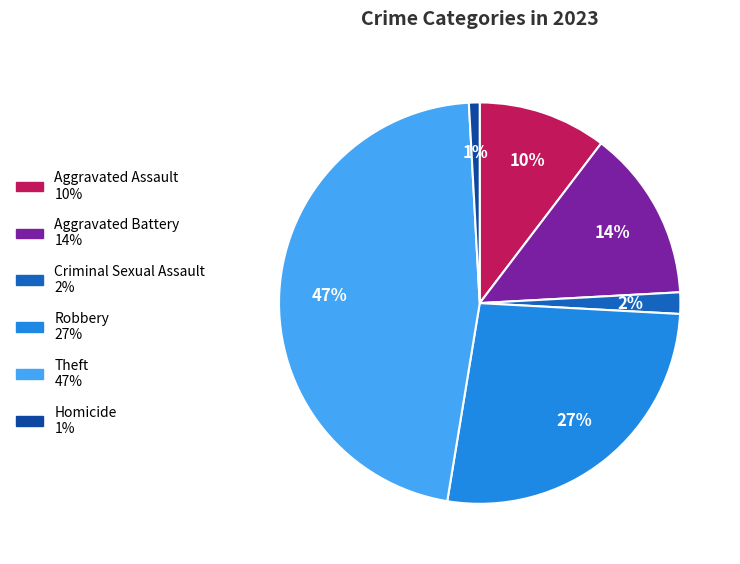

To the nearest percent, what is the difference between the largest and smallest slice percentages?

46%